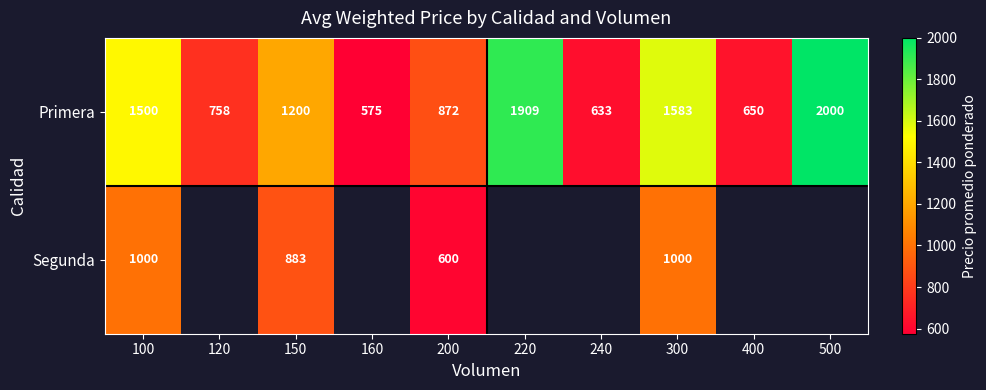

At which category is the sum across all series the highest?

300